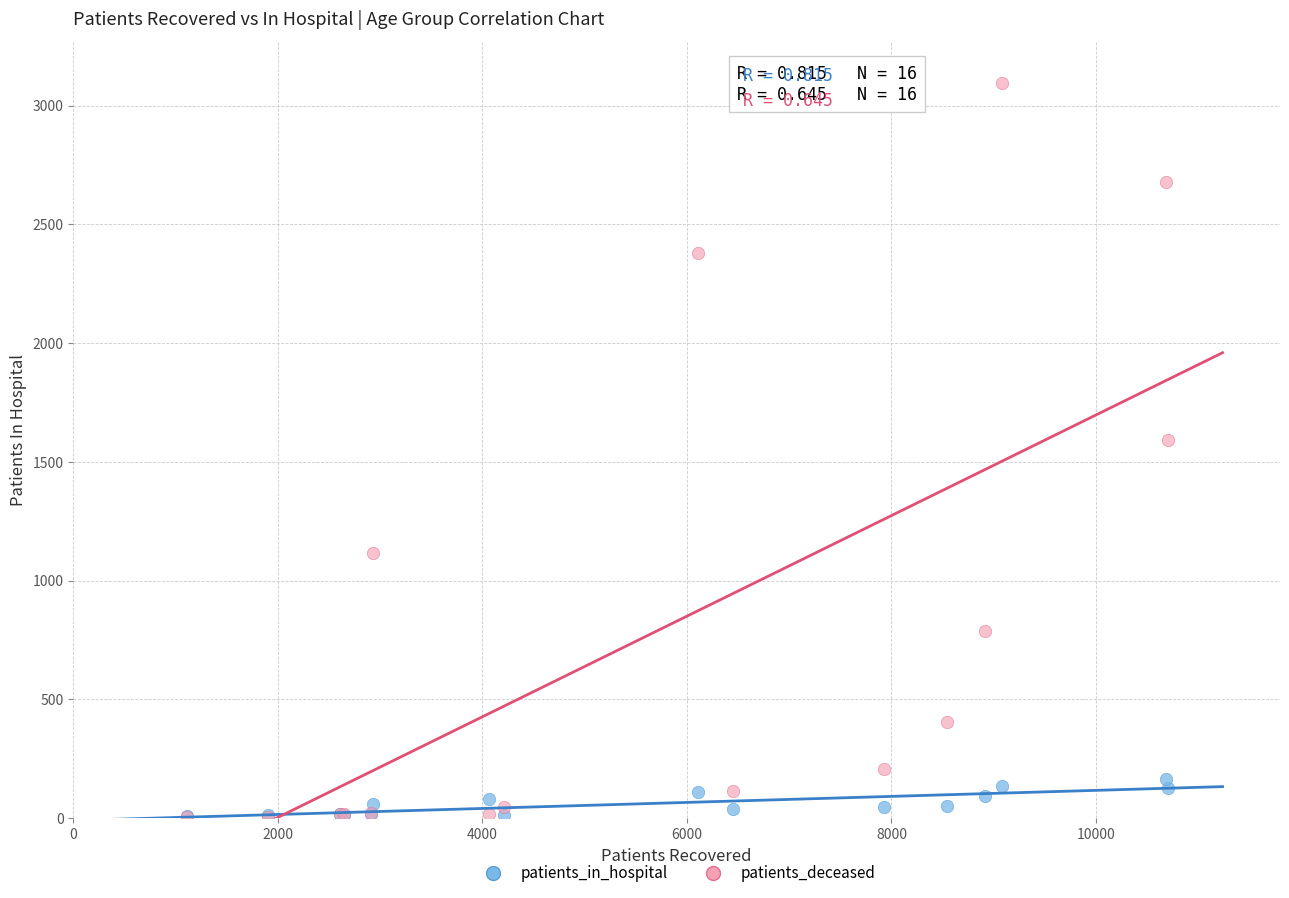

Which series has the largest Y range (max minus min)?

patients_deceased